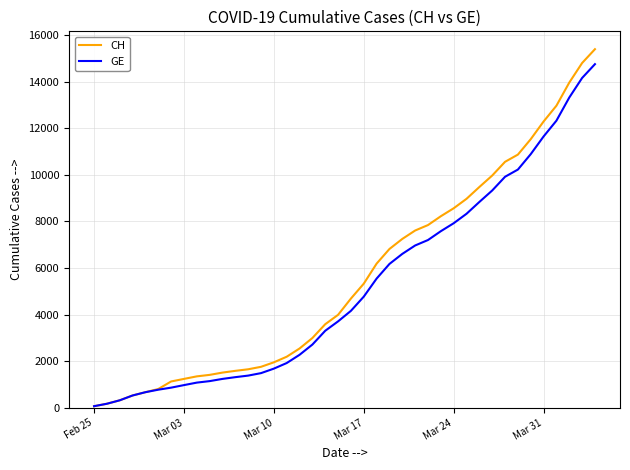

List the series in order of their peak value, lowest first.

GE, CH